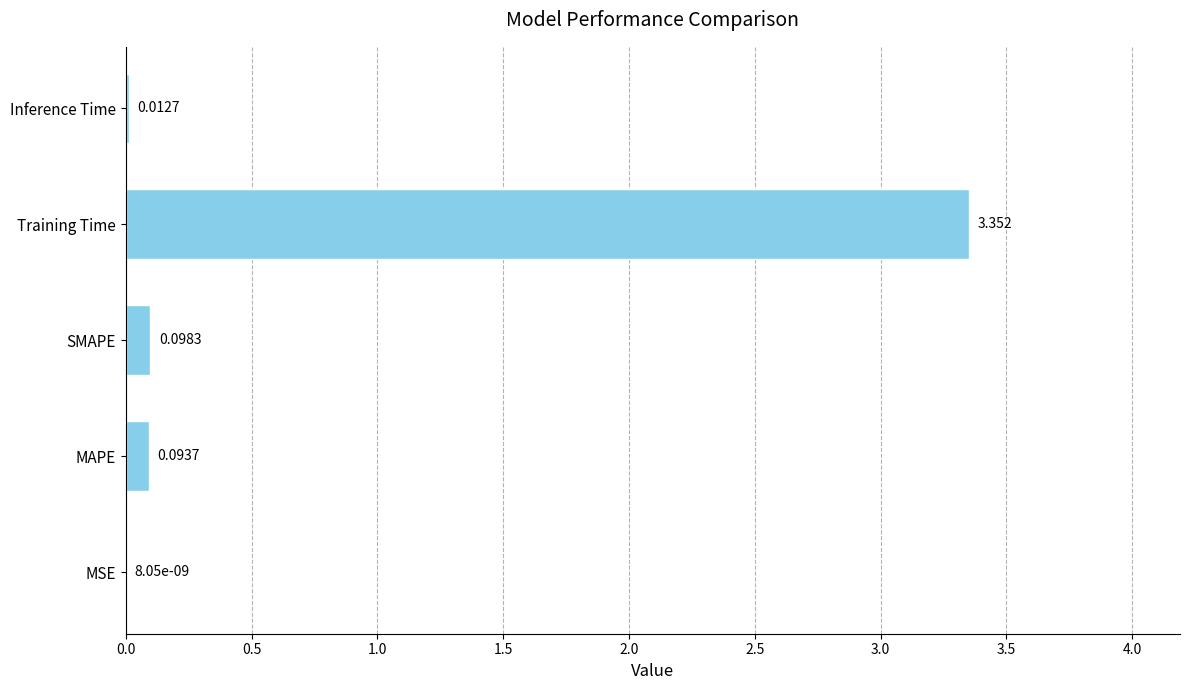

Between MAPE and MSE, which is larger?

MAPE